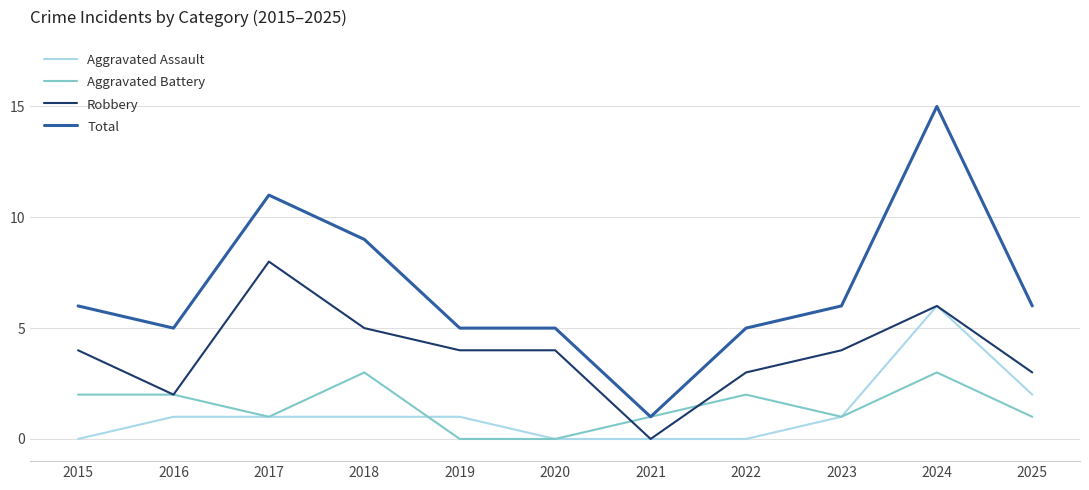

At which category is the sum across all series the highest?

2024